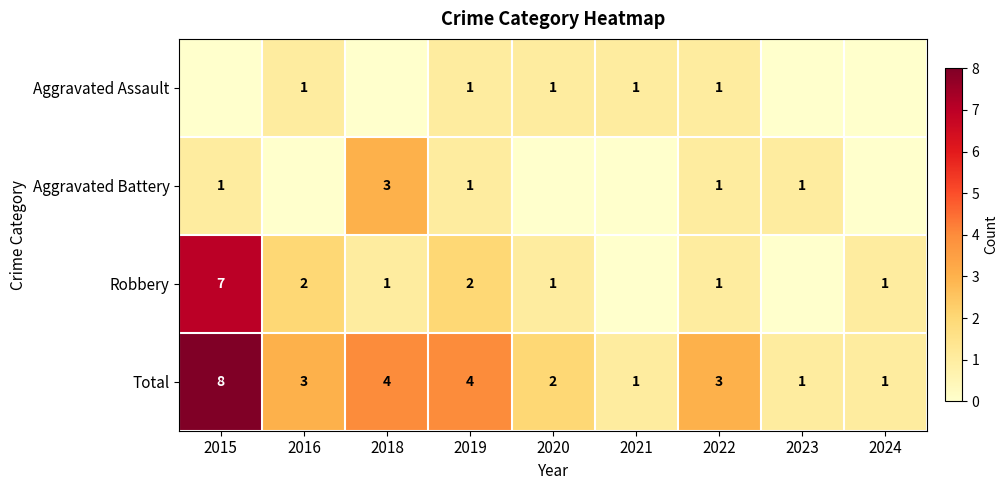

At how many categories does at least one series exceed 0?

9